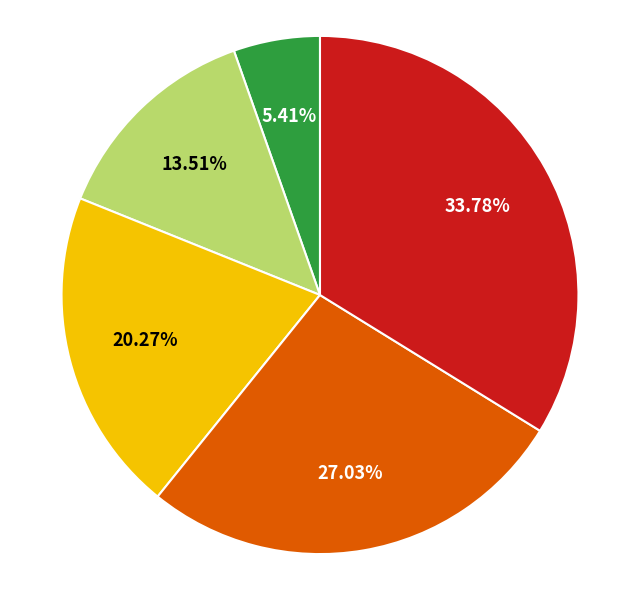

Is there any slice that represents more than half of the pie?

No